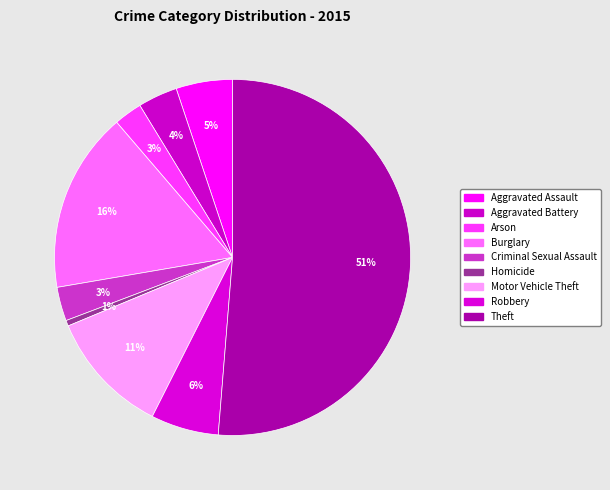

Count the number of slices in the pie.

9